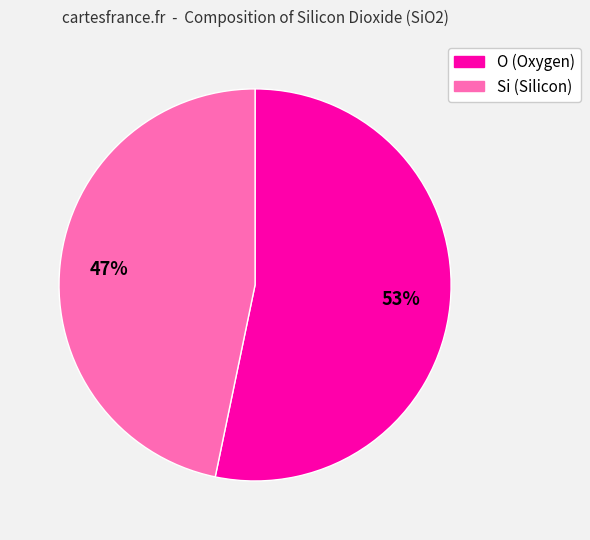

Rank the categories by value from highest to lowest.

O, Si